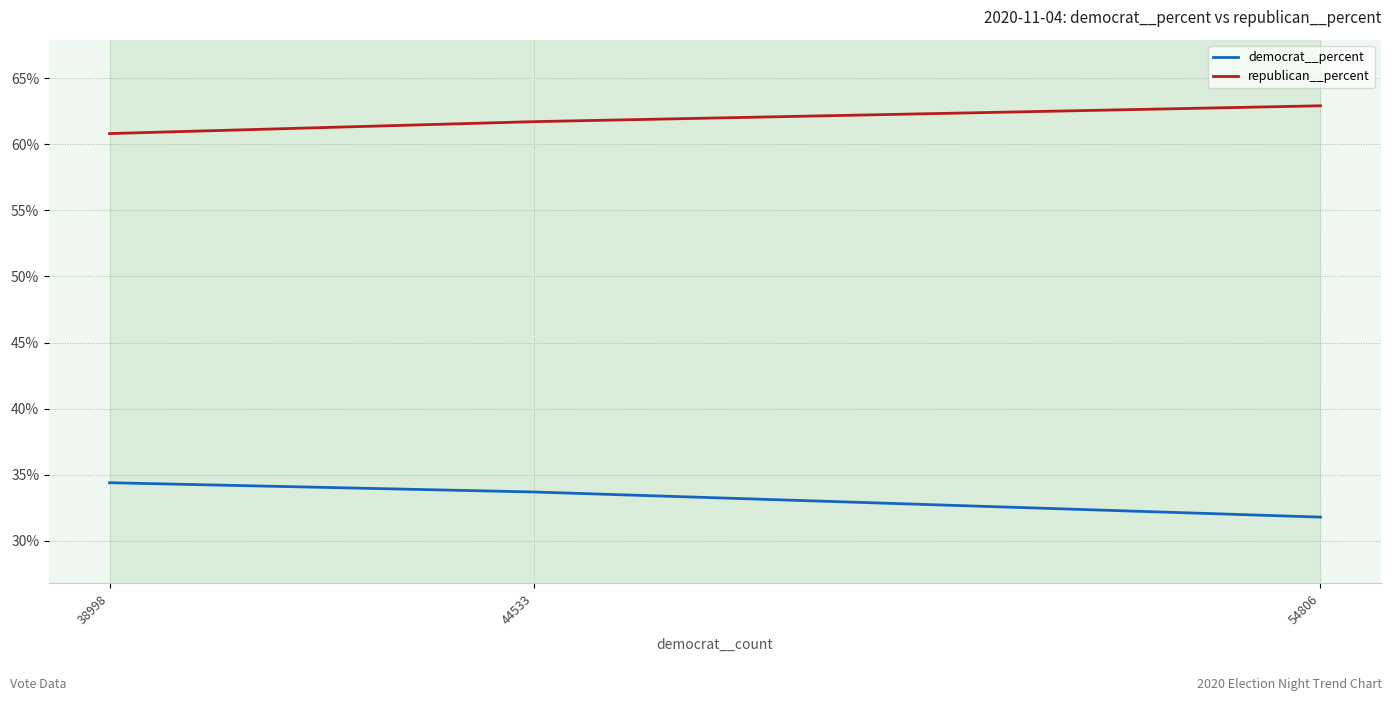

Is this an area chart (filled region under the line)?

No